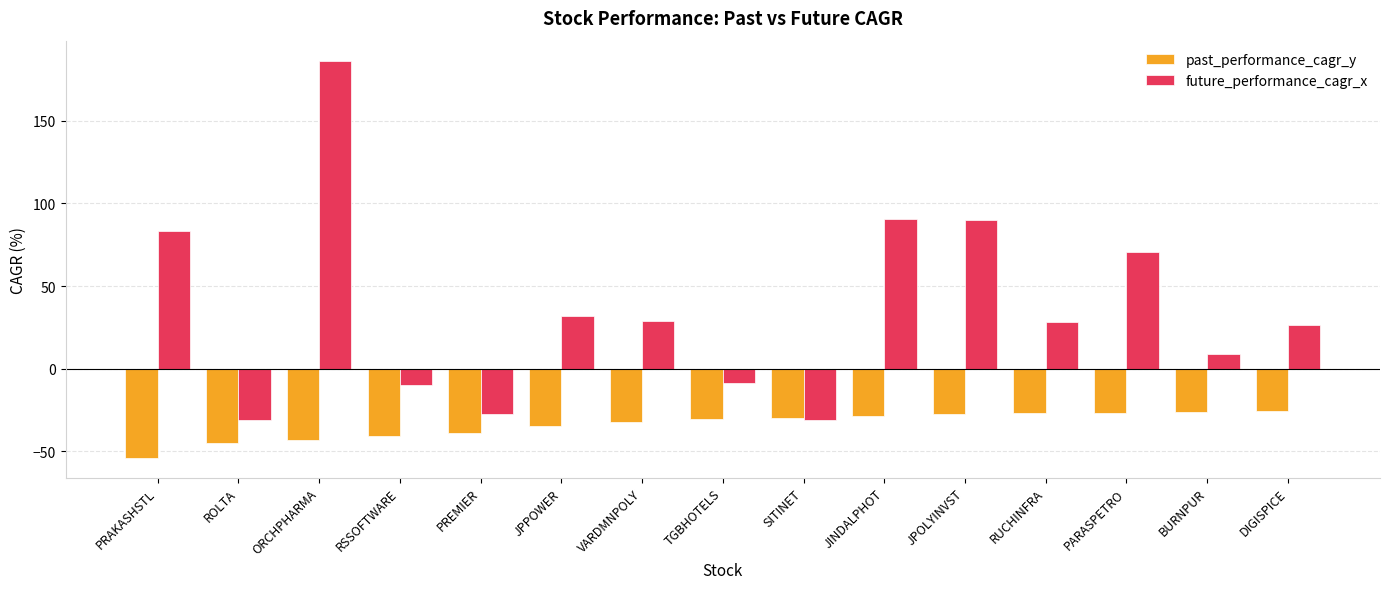

Does the chart contain stacked bars?

No